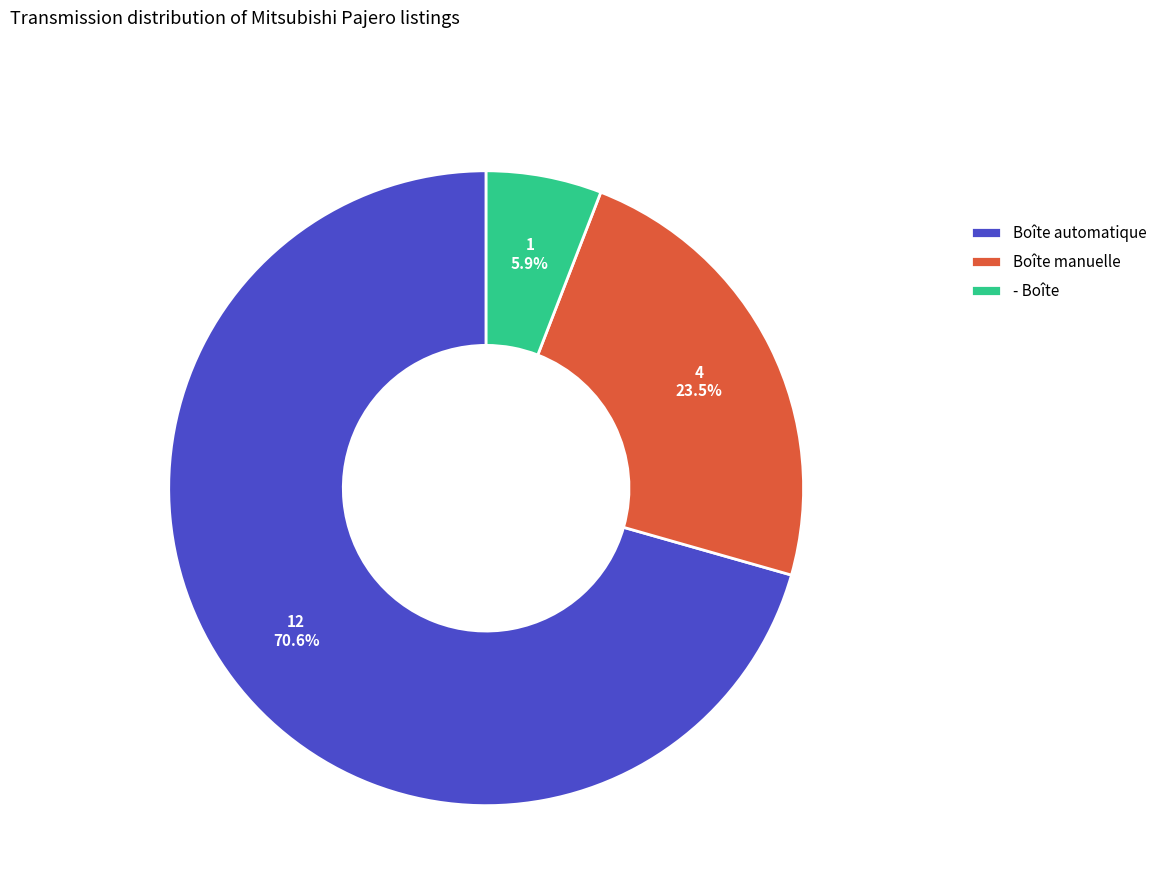

Rank the categories by value from highest to lowest.

Boîte automatique, Boîte manuelle, - Boîte